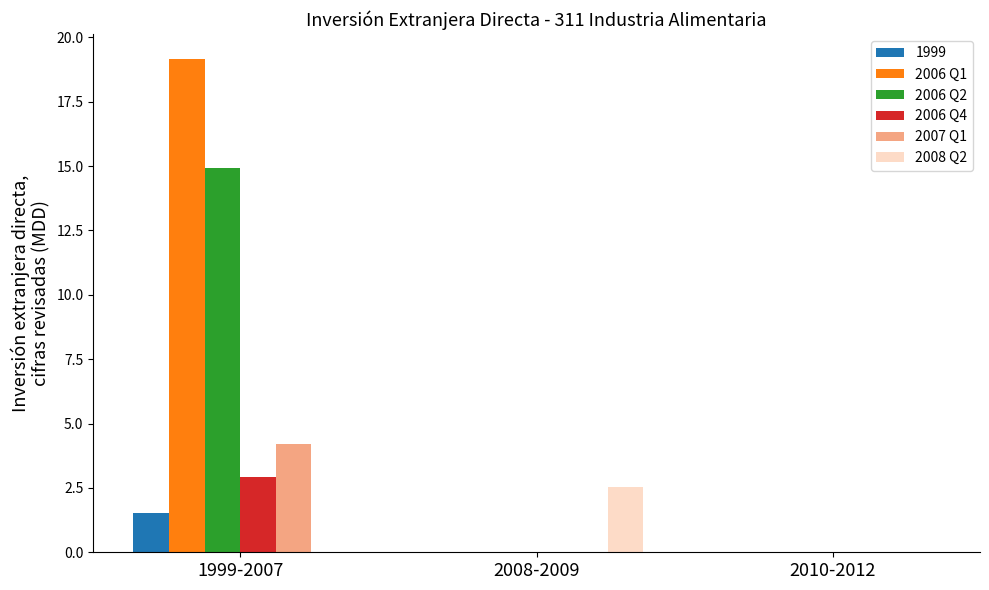

Is it true that 2006 Q1 equals 0.0 at 2008-2009?

True